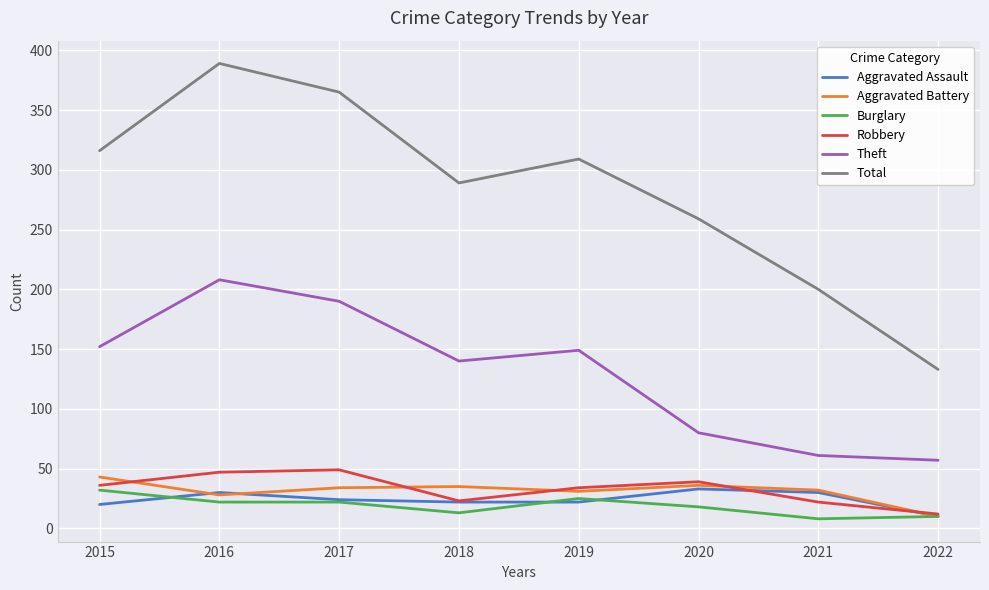

At which category is the sum across all series the highest?

2016